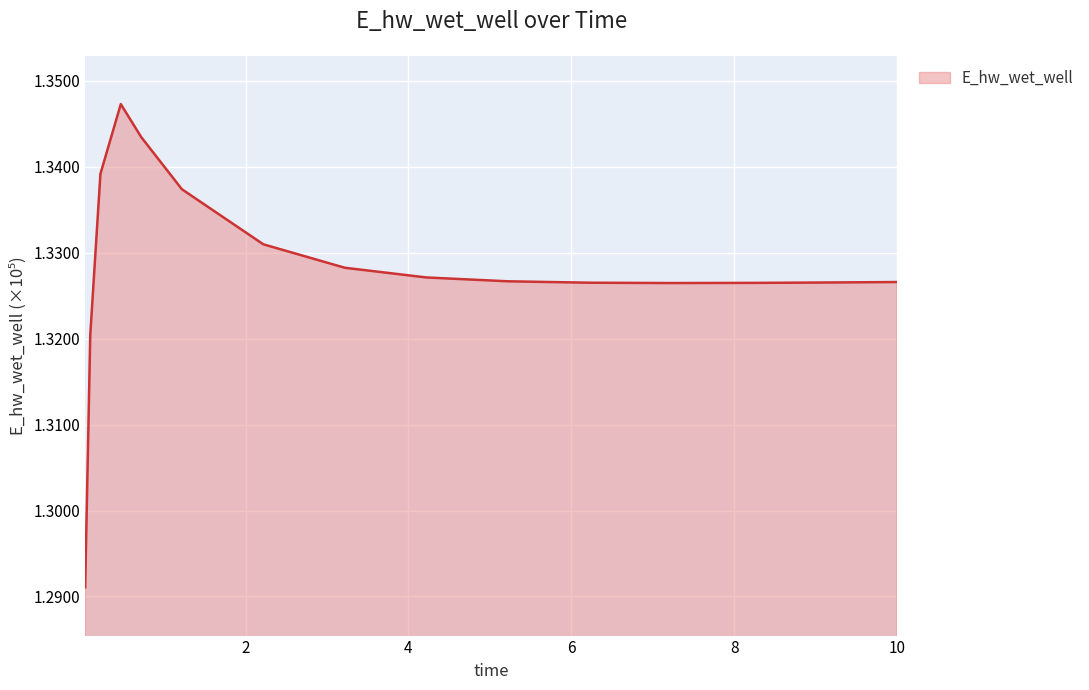

What is the minimum value shown in the chart?

129107.3